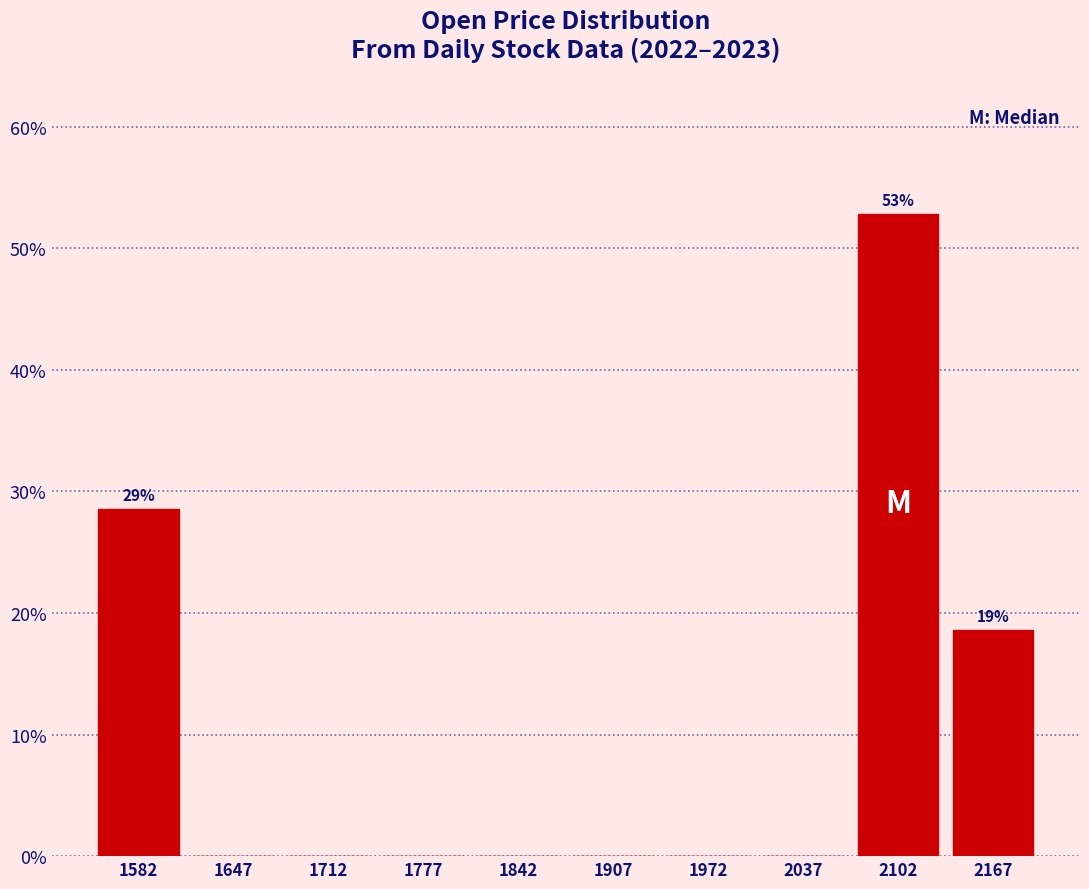

Over which range of the x-axis is the bar tallest?

2070 to 2135